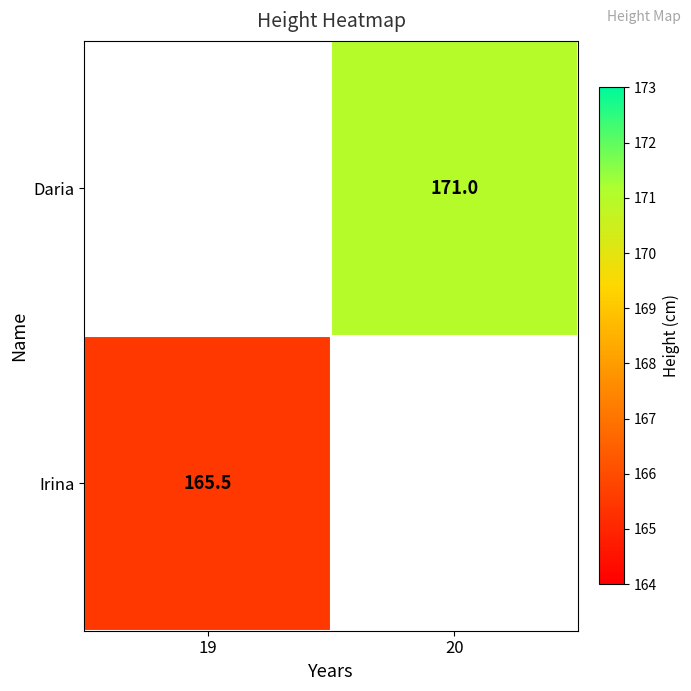

The value of Daria at 20 is 171.0. True or false?

True